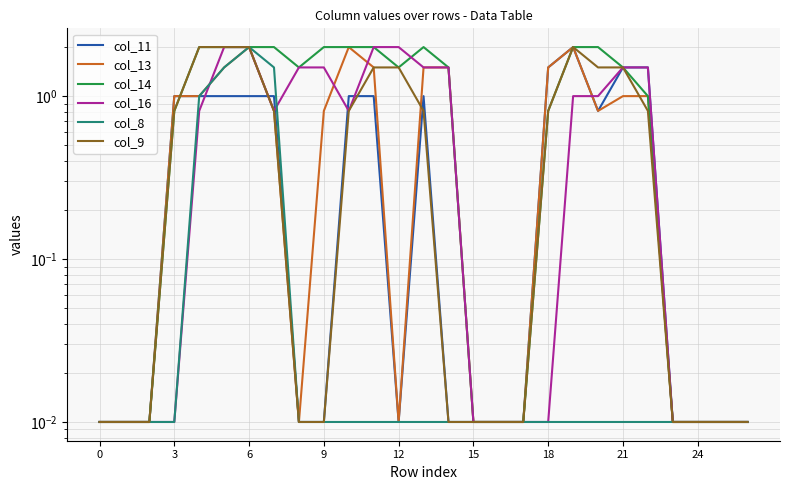

True or false: col_16 and col_11 intersect in this chart.

True